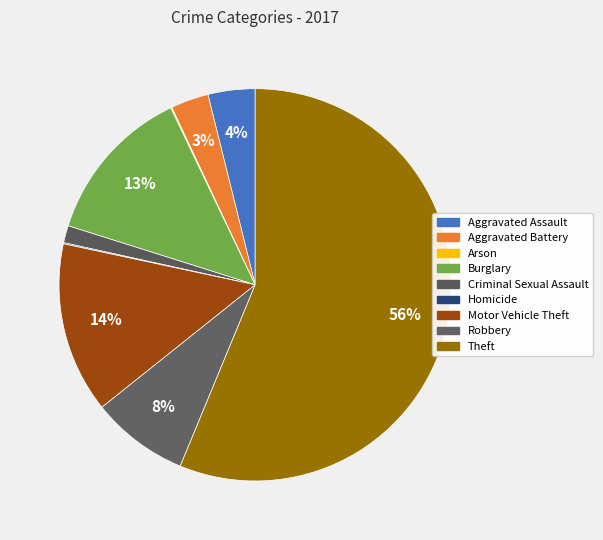

Is there any slice that represents more than half of the pie?

Yes